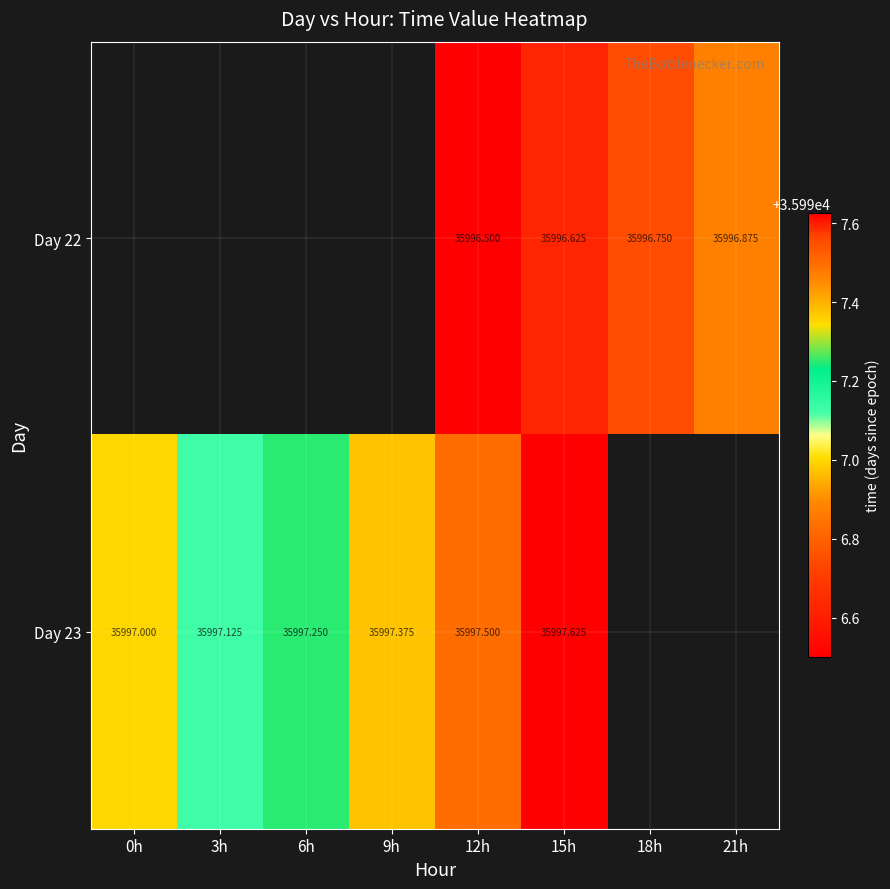

At which label is Day 23 closest to 35997?

0h